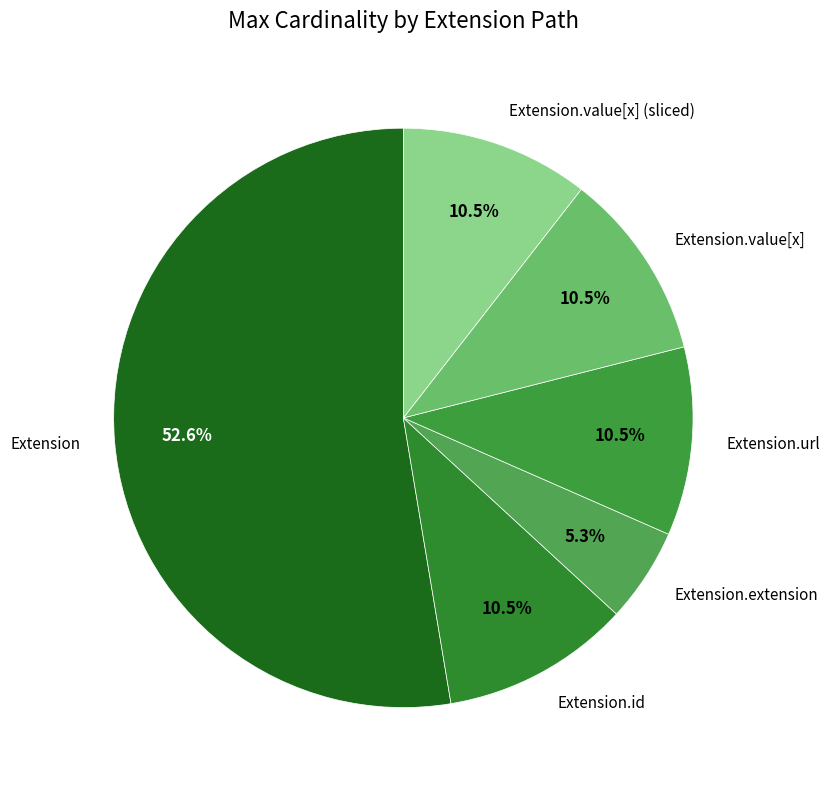

Does any single category account for the majority?

Yes